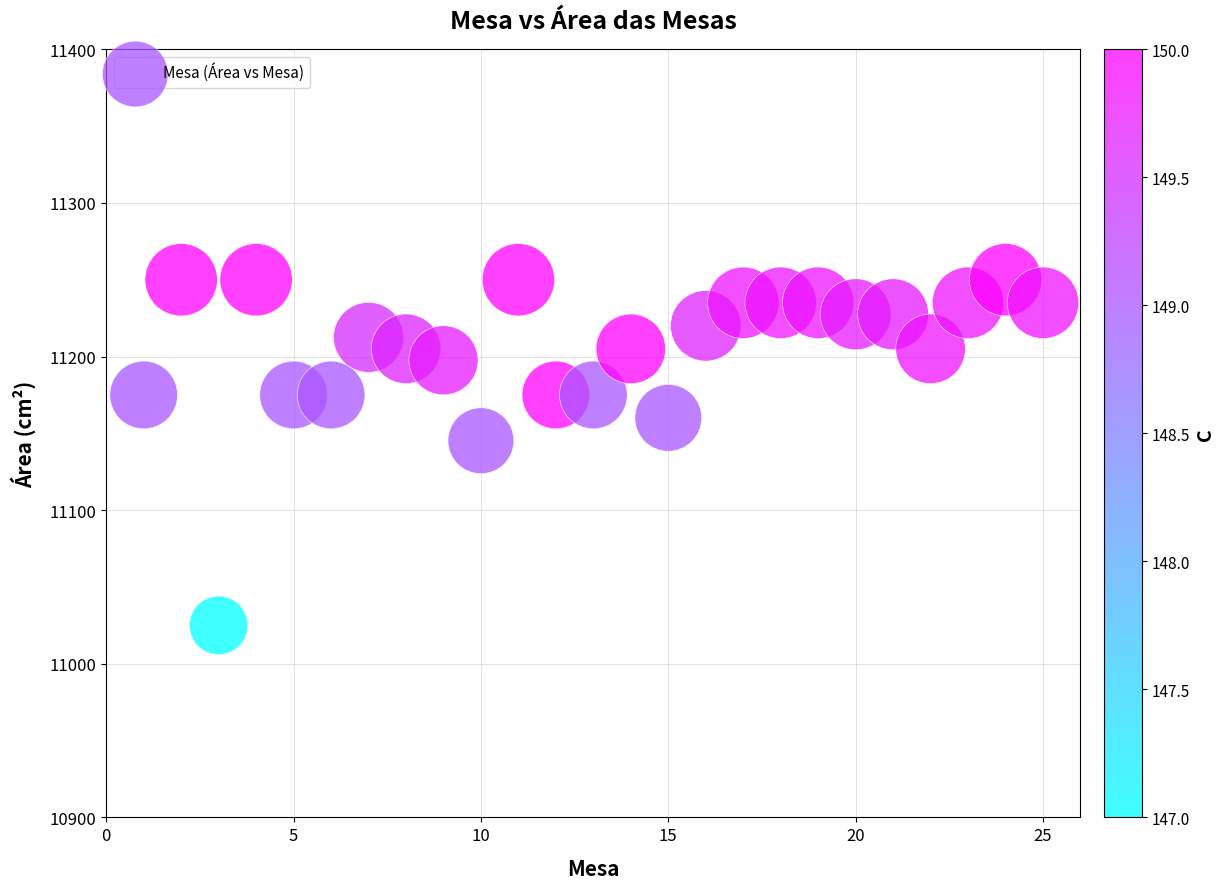

What is the range of X values (max minus min)?

24.0